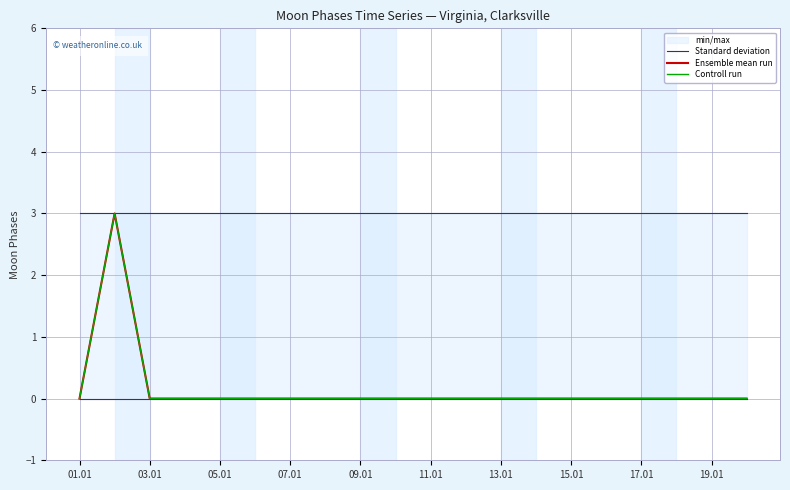

At which label does Standard deviation reach its peak?

01.01